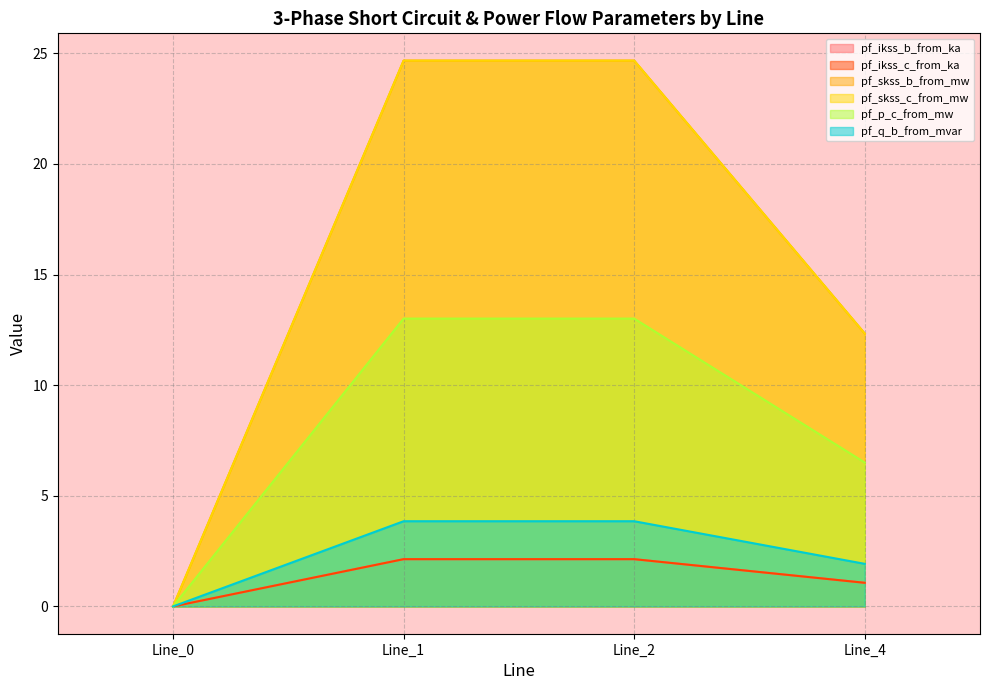

What are all the series names shown in the legend?

pf_ikss_b_from_ka, pf_ikss_c_from_ka, pf_skss_b_from_mw, pf_skss_c_from_mw, pf_p_c_from_mw, pf_q_b_from_mvar